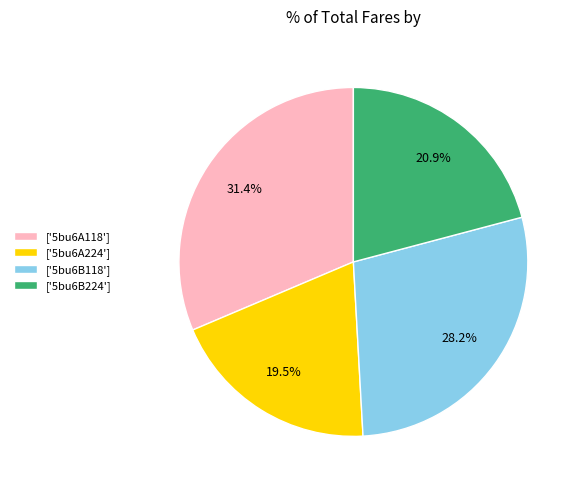

To the nearest percent, what is the difference between the largest and smallest slice percentages?

12%